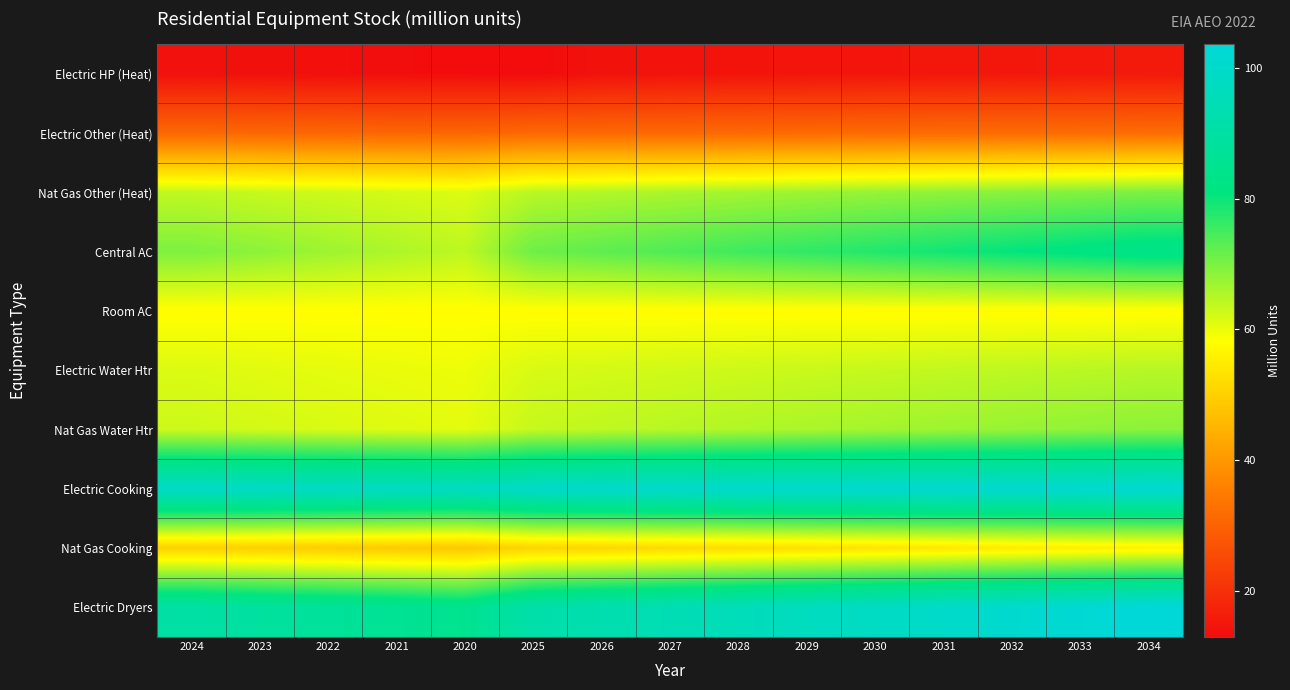

What is the spread (max minus min) of values at 2022?

84.7